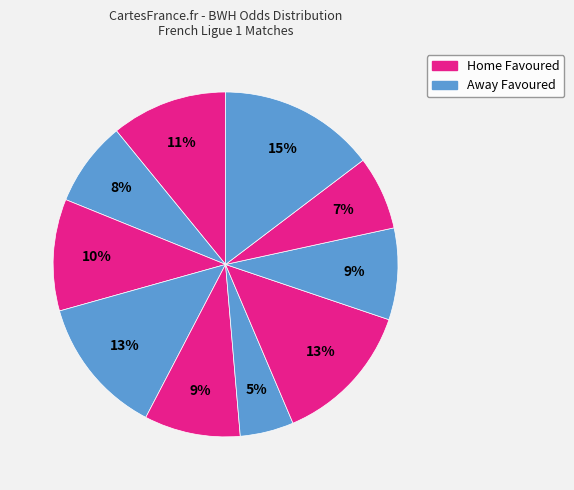

Count the number of slices in the pie.

10